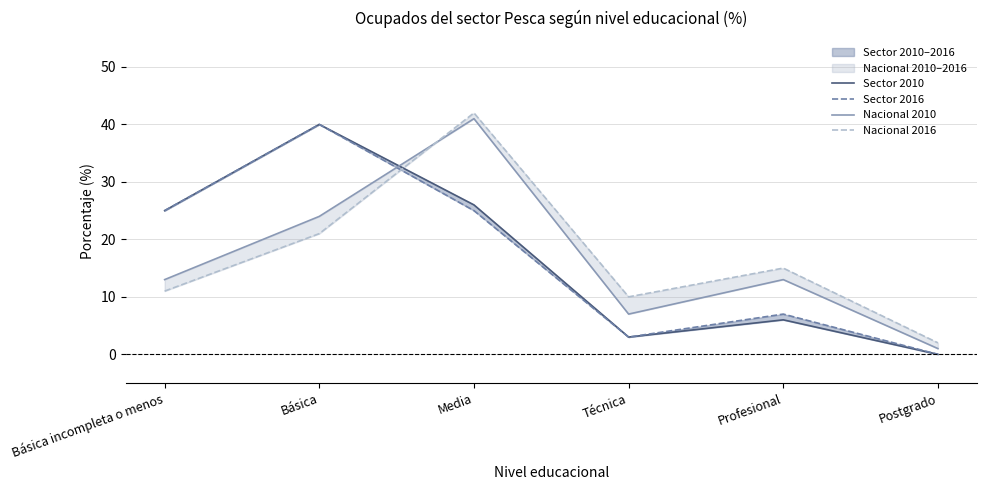

What is the difference between the Nacional 2010 values at Técnica and Básica incompleta o menos?

6